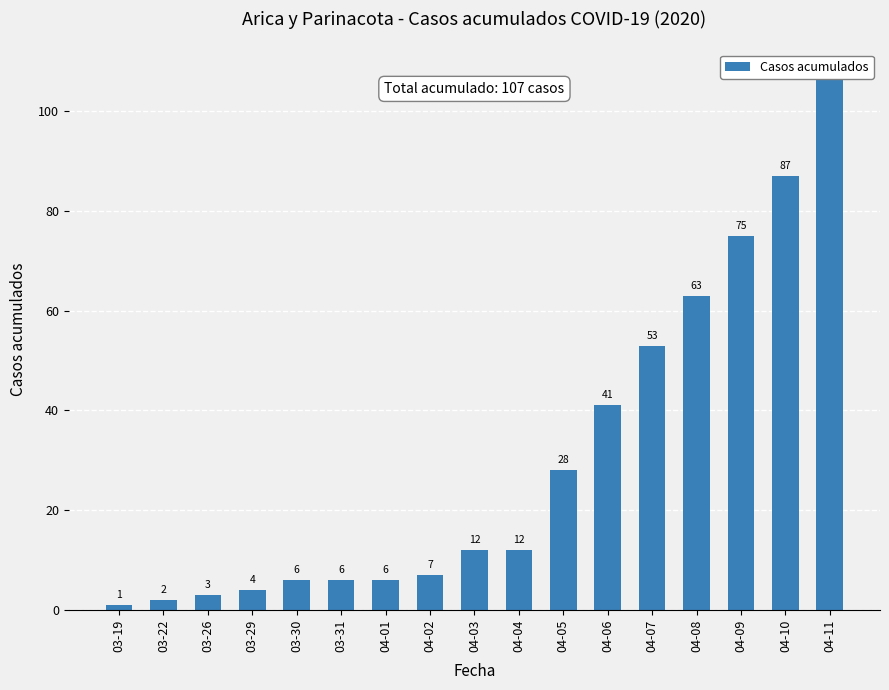

What position from the right is 03-30?

13